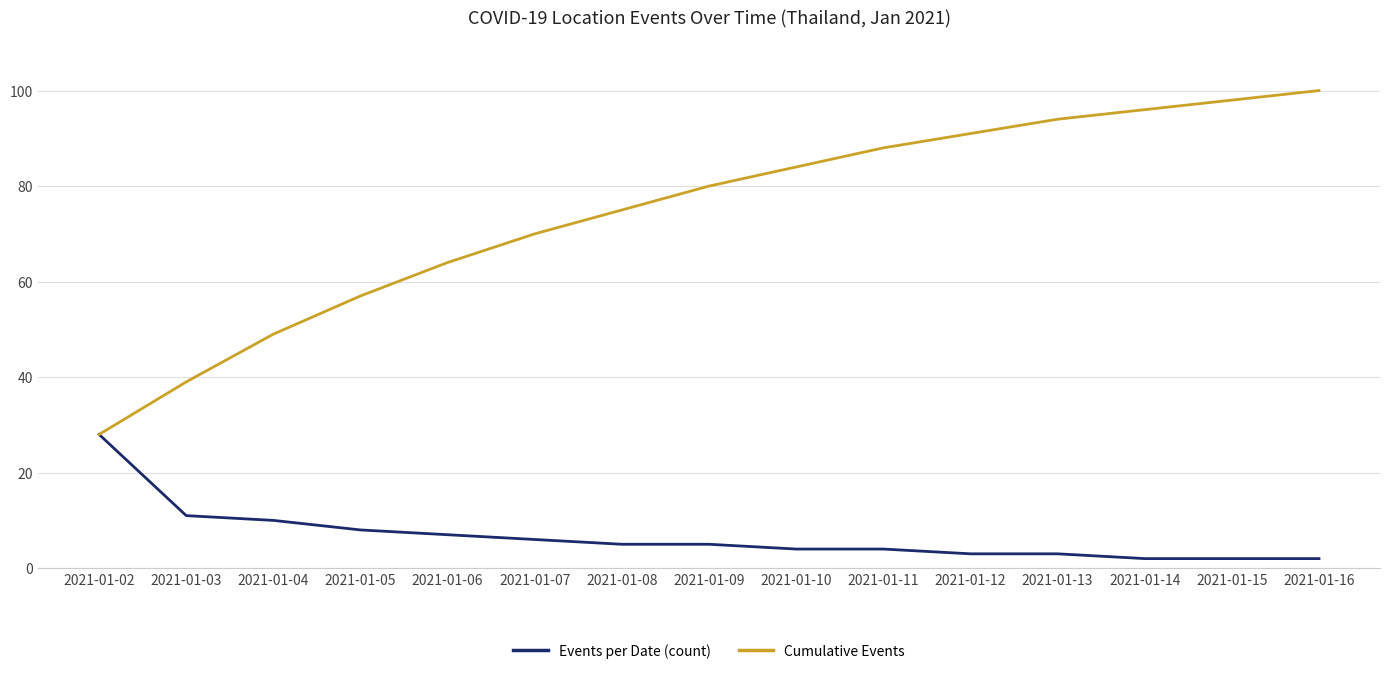

At which label does Events per Date (count) first exceed 5?

2021-01-02